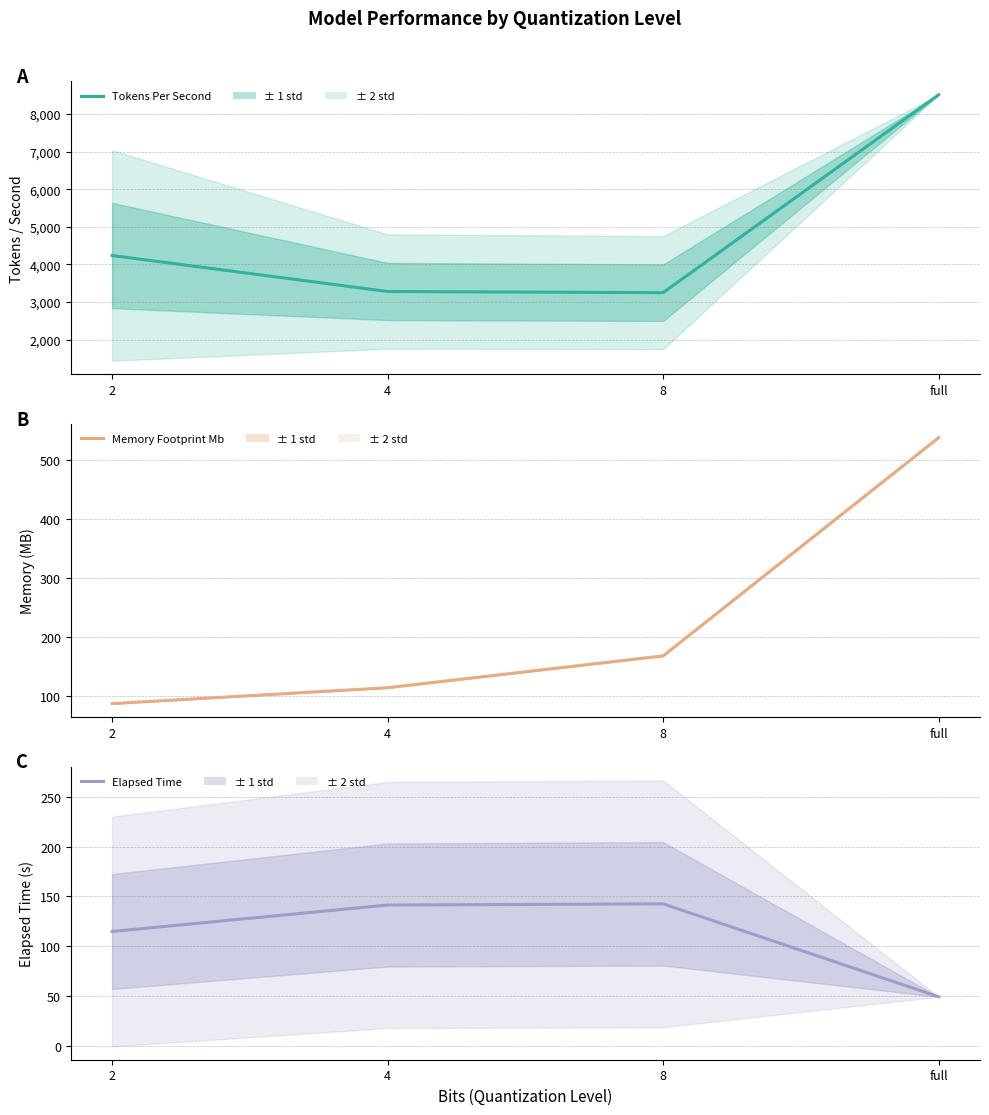

True or false: Tokens Per Second has a value of 3281.7 at 4.

True